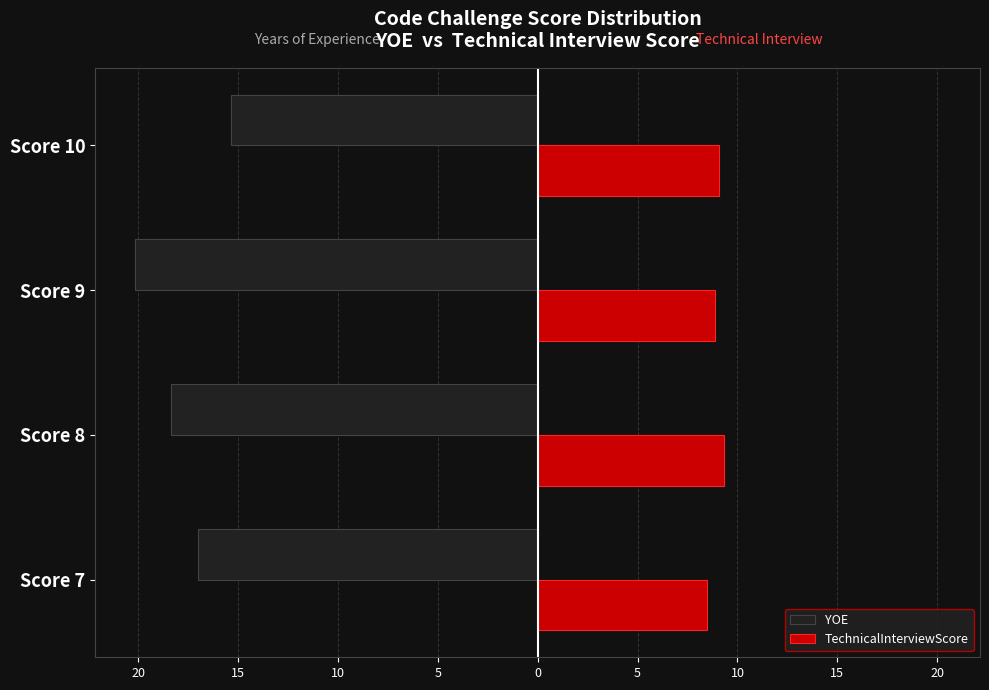

What are all the series names shown in the legend?

YOE, TechnicalInterviewScore